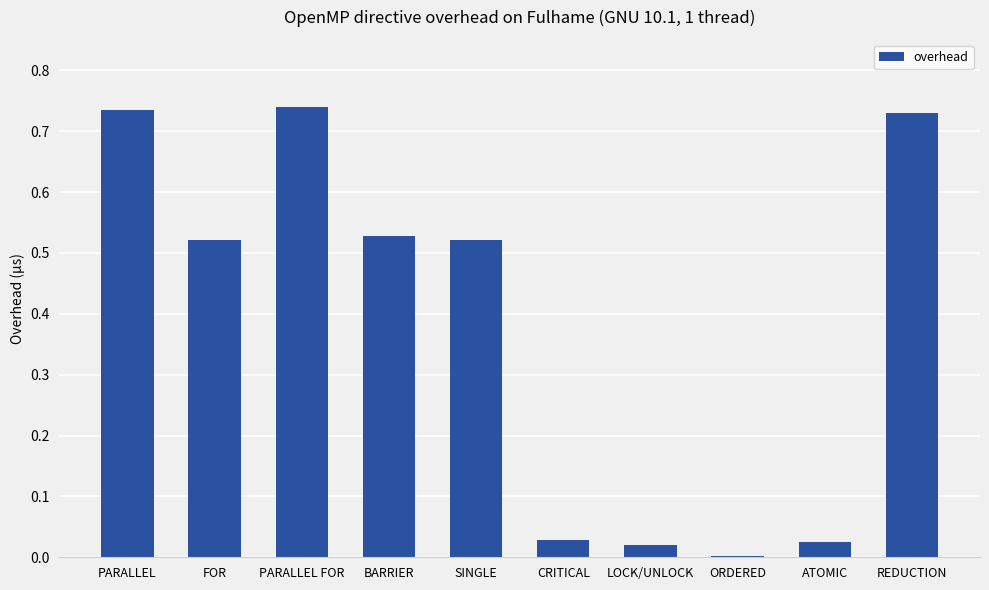

The chart shows a value of 0.9 at SINGLE. True or false?

False